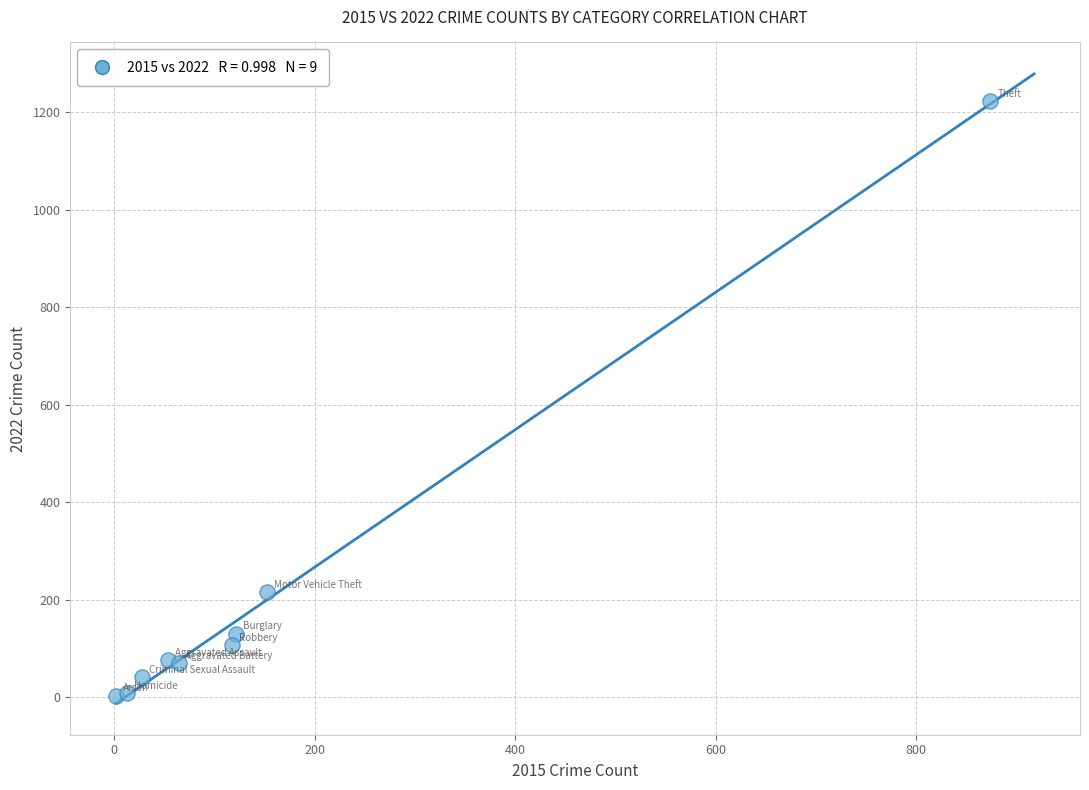

What Y value in the scatter plot is closest to 613?

216